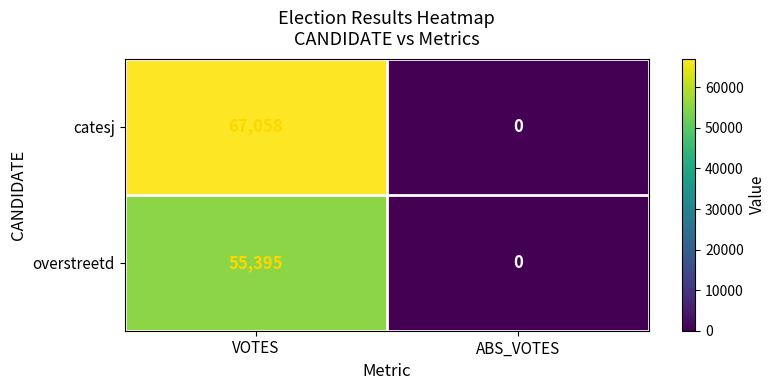

True or false: overstreetd has a value of 33867 at VOTES.

False